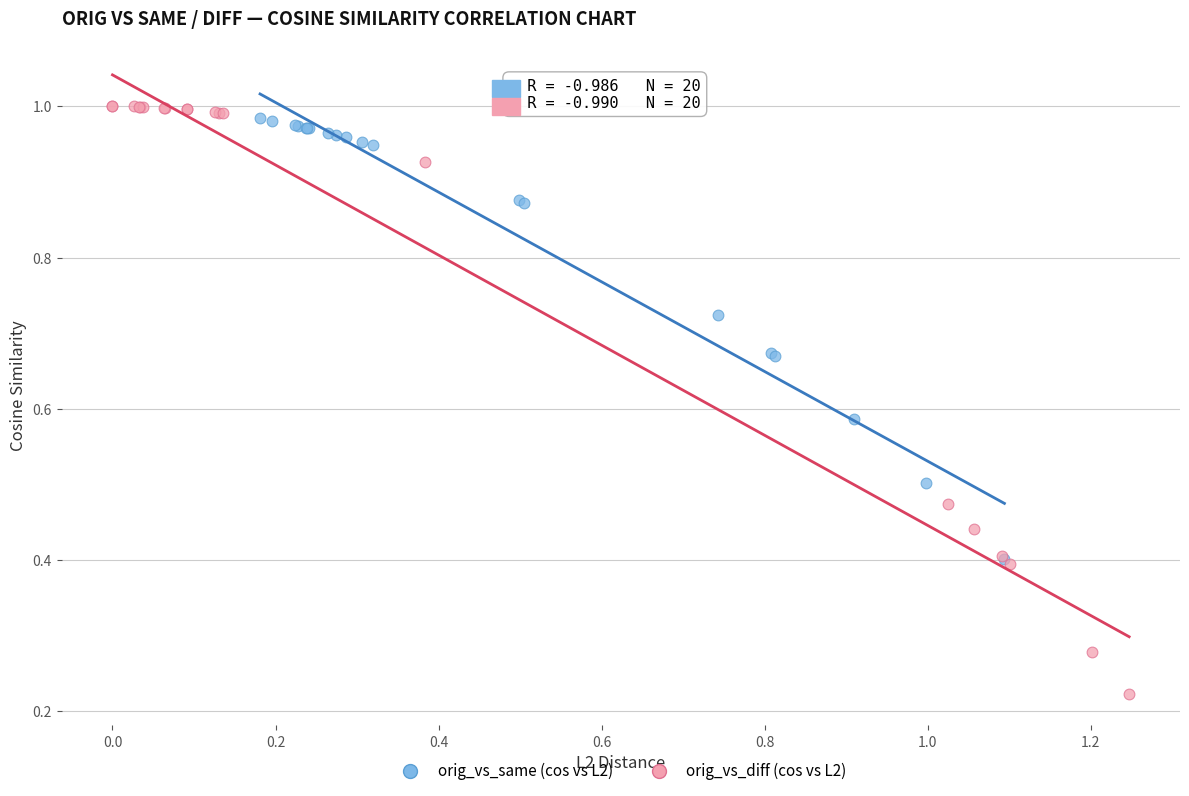

Which series contains the lowest Y value?

orig_vs_diff (cos vs L2)